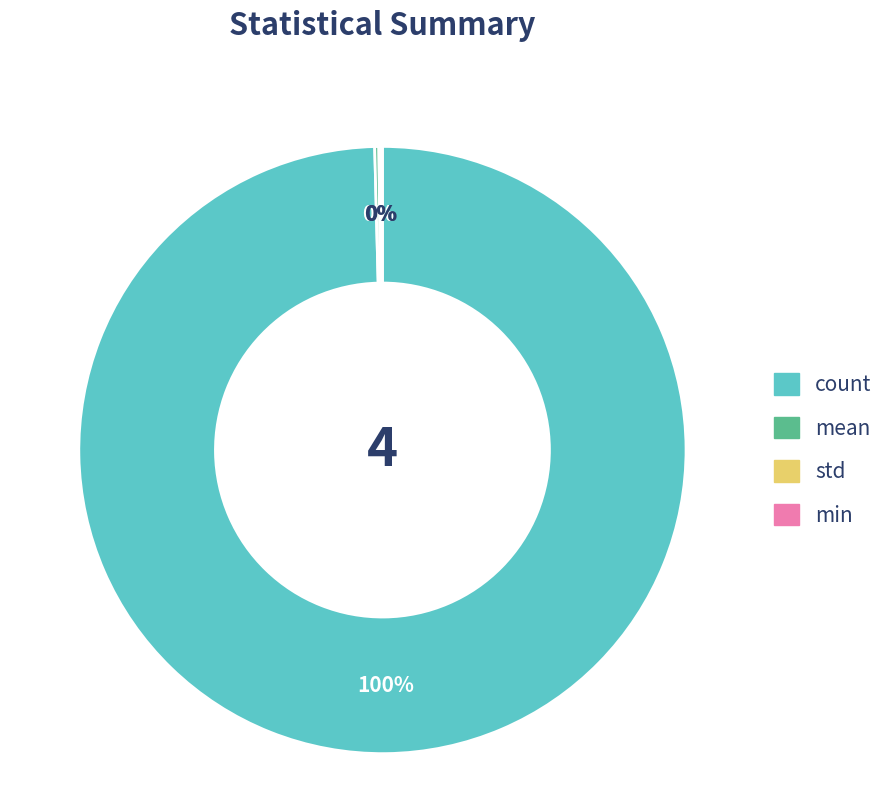

Does any single category account for the majority?

Yes